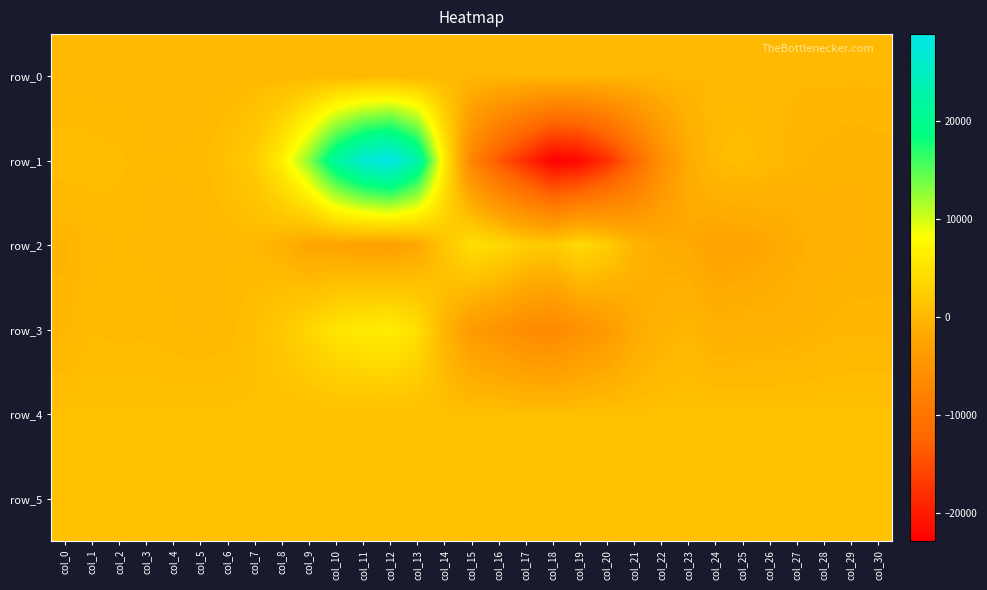

At which category is the sum across all series the highest?

col_12